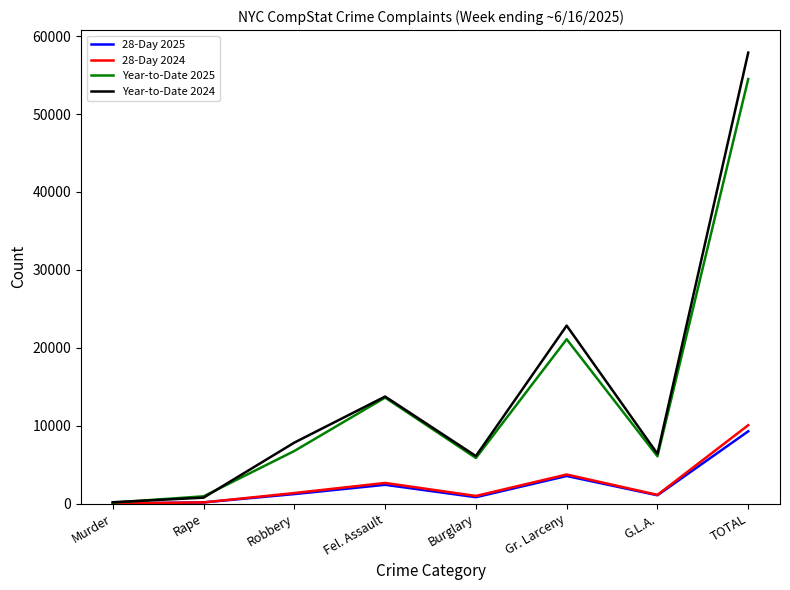

What value does the Year-to-Date 2025 series have at Fel. Assault, to the nearest 50?

13600